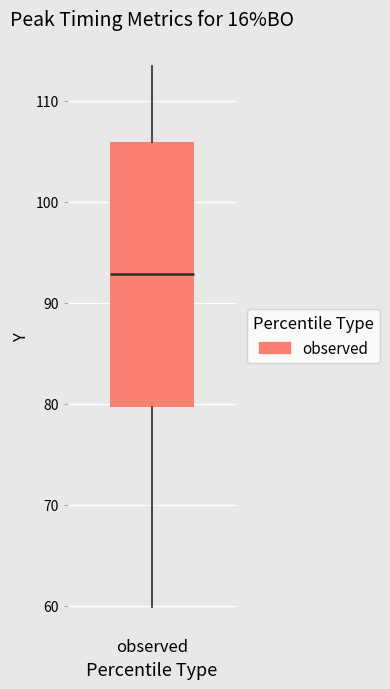

Read this box plot against the y-axis: the position of the median line, the range covered by the box, and the ends of both whiskers. The values are not printed on the chart, so give them approximately, as read against the axis.

median 93, box 80 to 106, whiskers 60 to 113